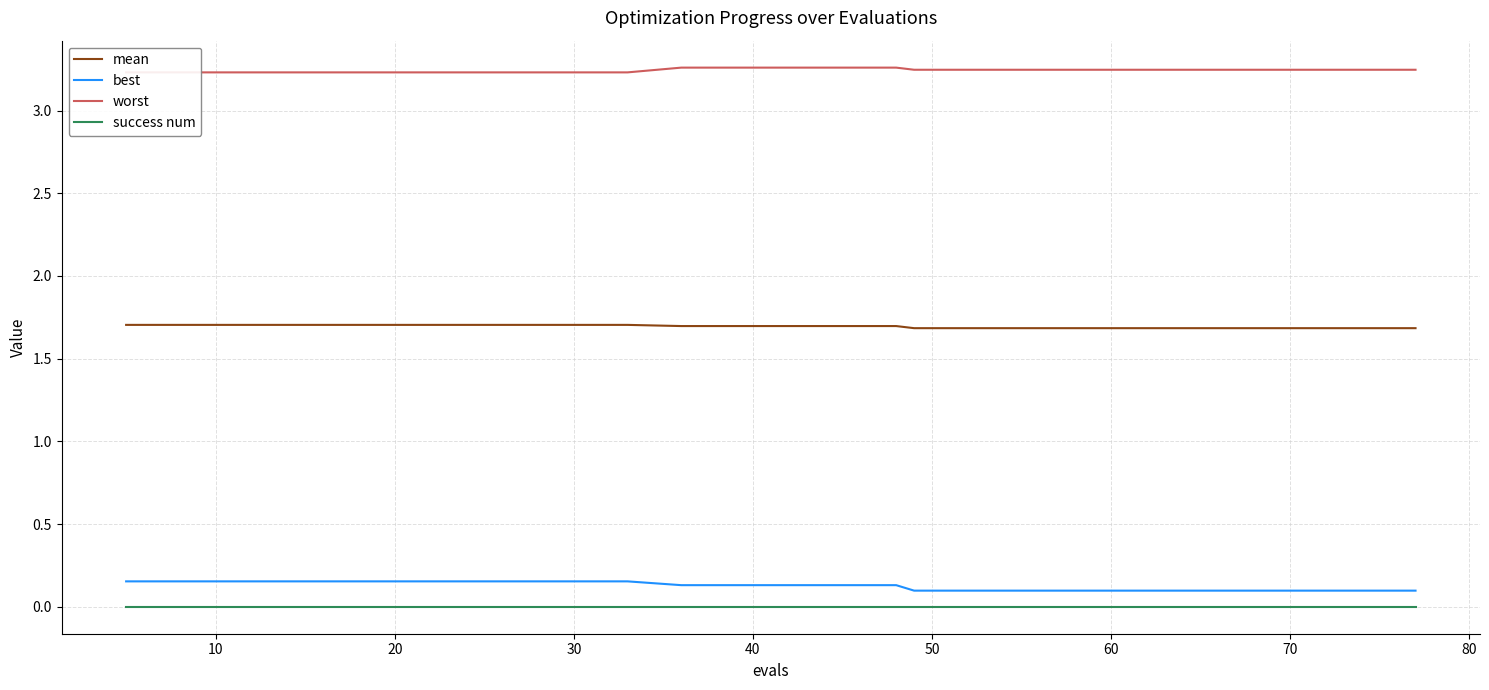

Which series has the largest total across all categories?

worst